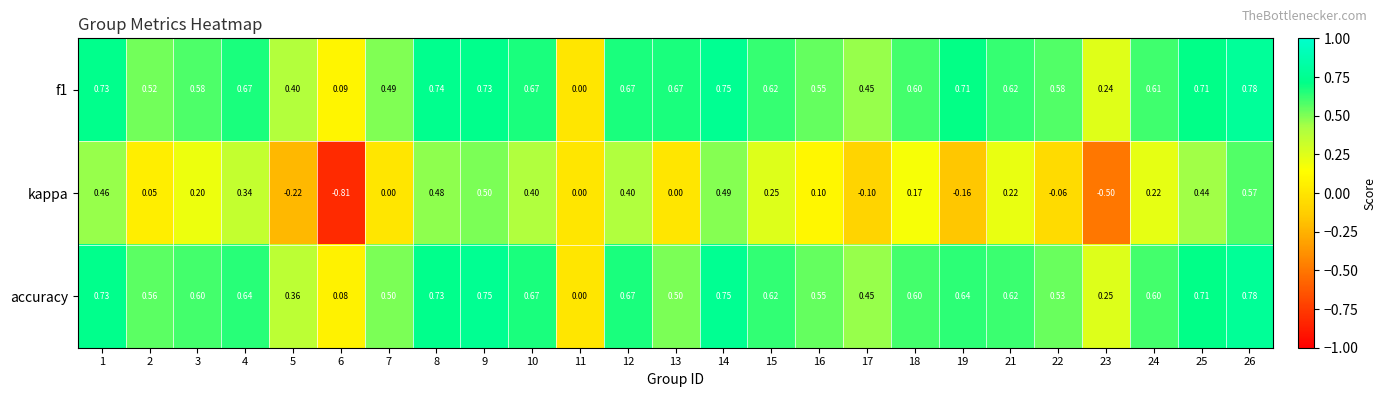

Is the value of f1 at 8 greater than the value of kappa at 7?

Yes